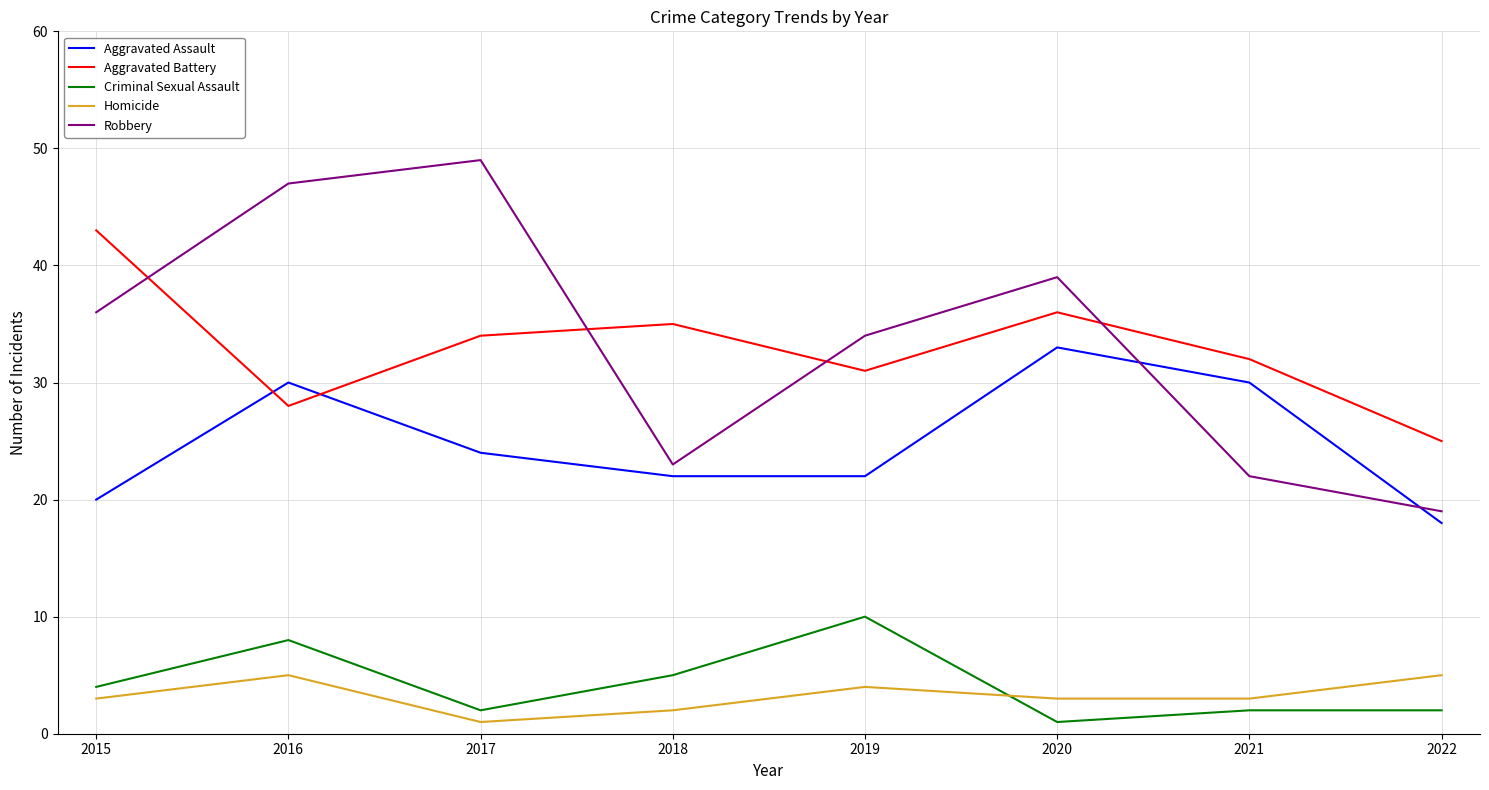

How many values in the Aggravated Assault series are below 24?

4